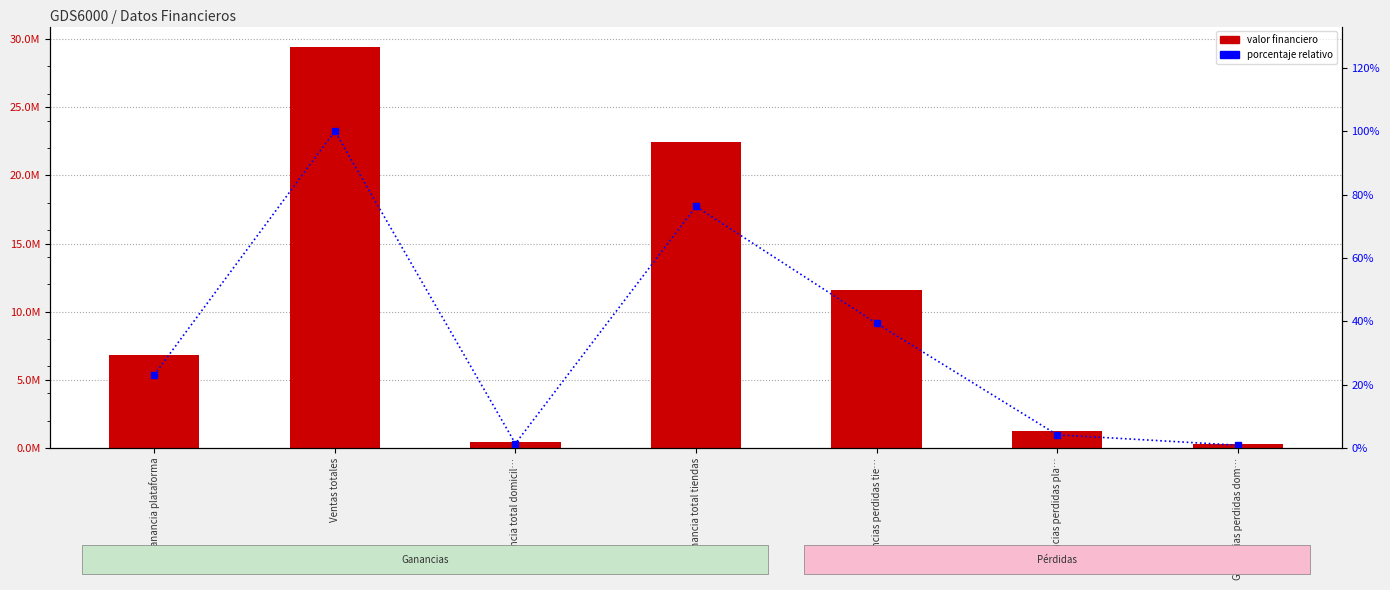

Reading left to right, list all the values displayed in this chart.

Valor financiero: 6798366.1	29439458.4	410772.9	22438569.6	11578879.4	1225599.8	263547.0
Porcentaje relativo: 23.1	100.0	1.4	76.2	39.3	4.2	0.9